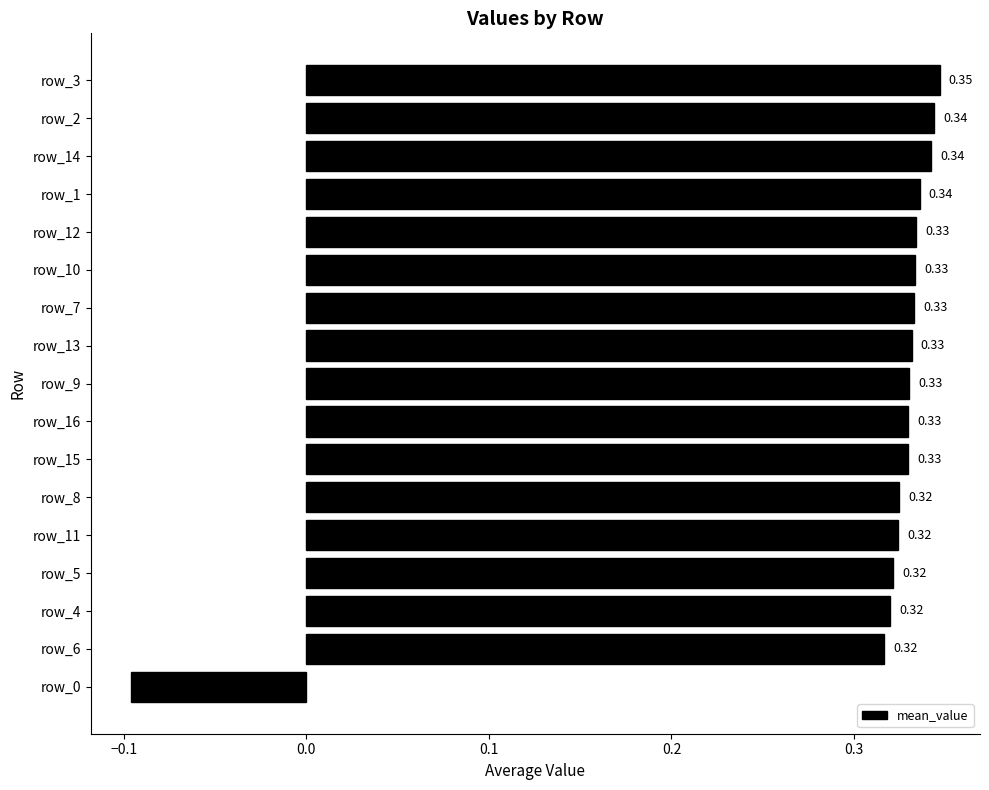

Which has a higher value, row_6 or row_15?

row_15